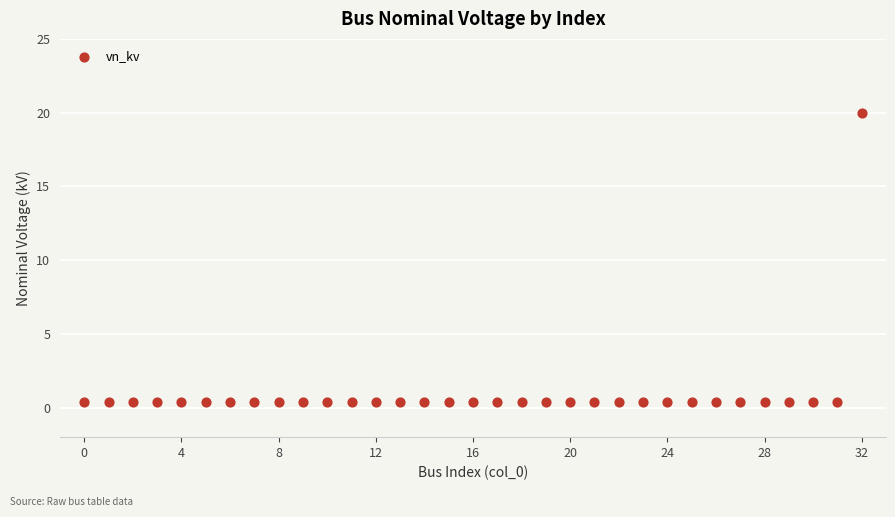

What is the range of Y values (max minus min)?

19.6